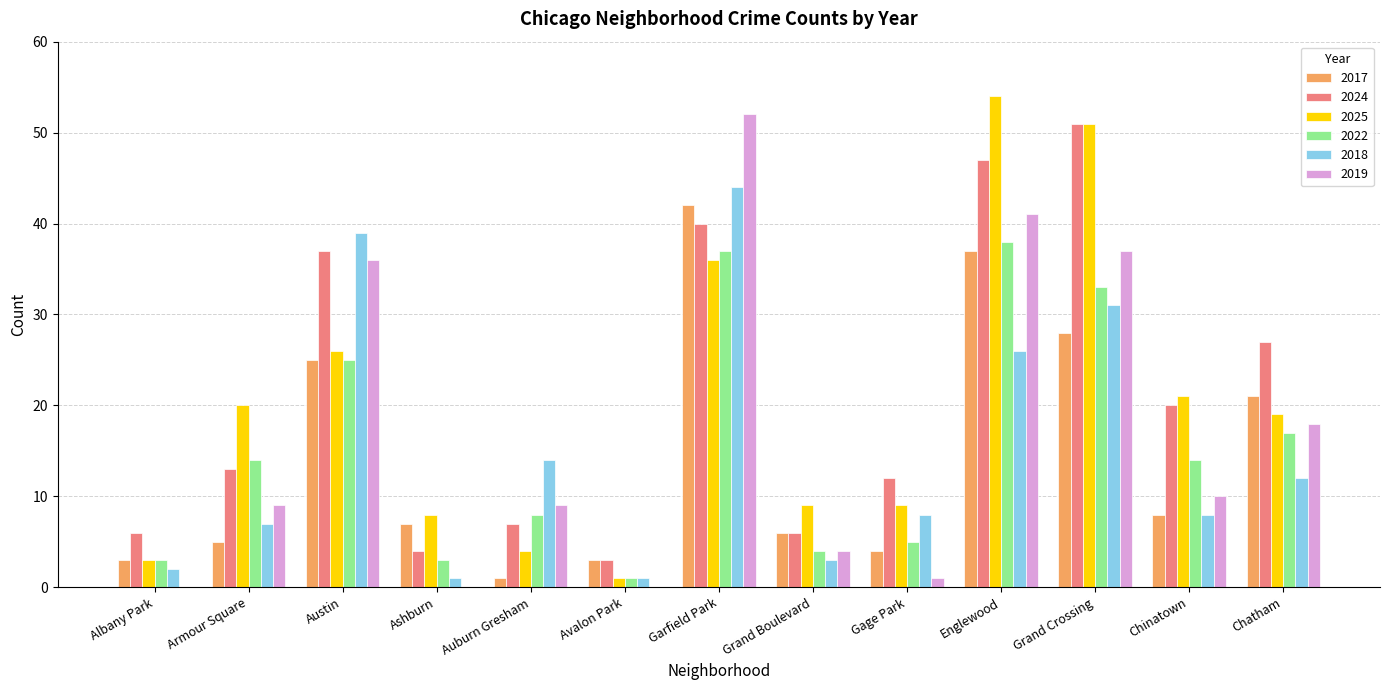

Between Austin and Chinatown, which series saw the biggest shift?

2018